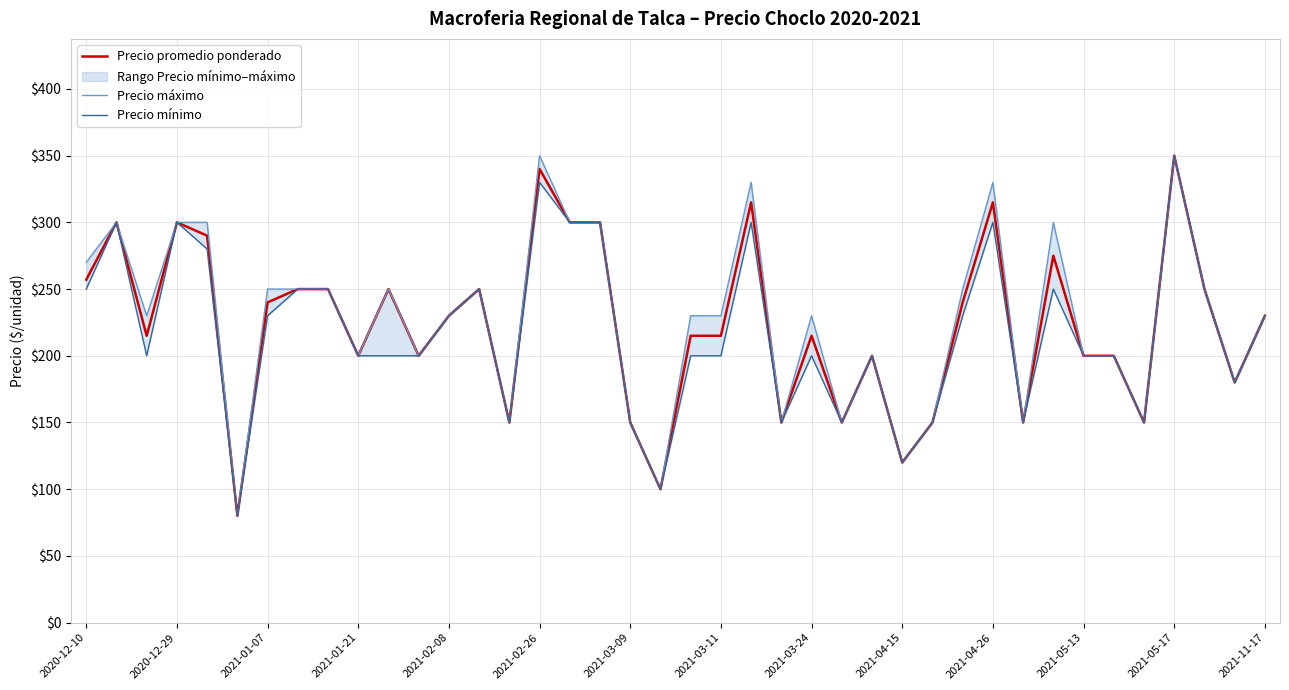

What is the sum of all Precio promedio ponderado values?

8922